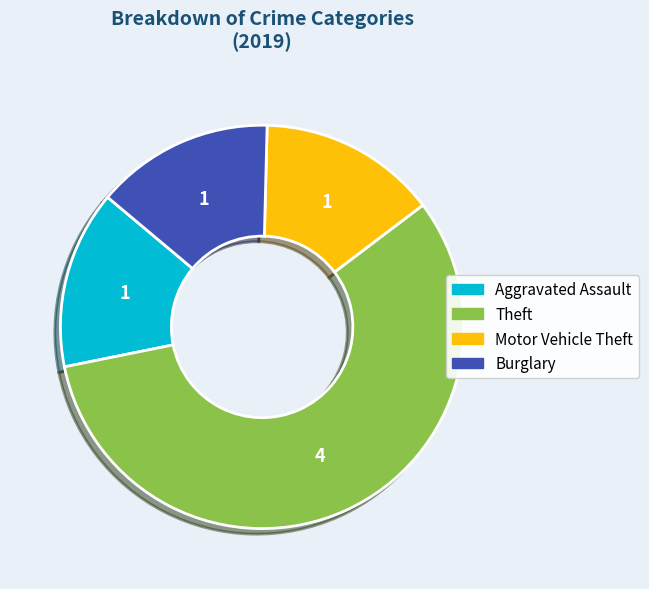

Is there any slice that represents more than half of the pie?

Yes